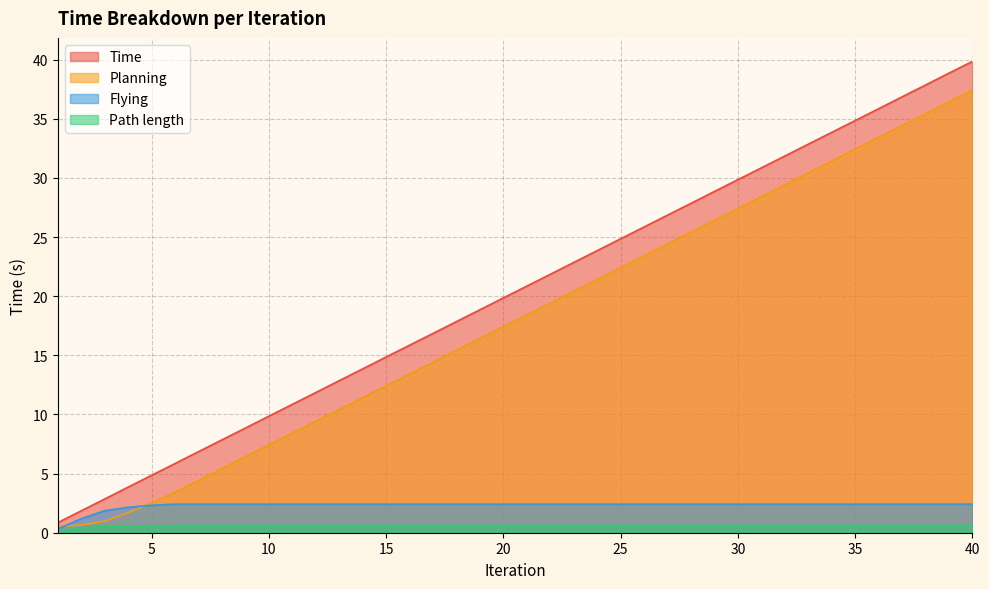

At which label is Path length closest to 0?

1